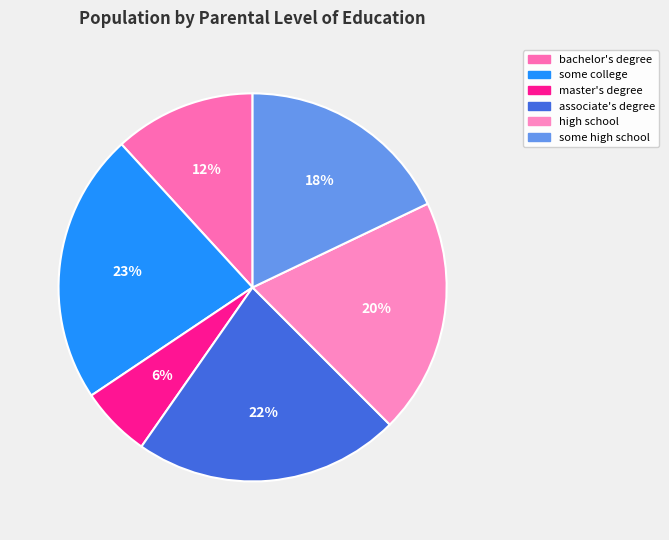

Is there a majority slice in this chart?

No